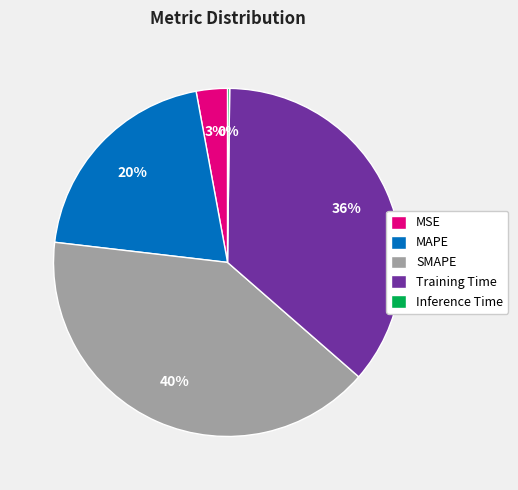

Is it true that MAPE is 32% of the pie?

False